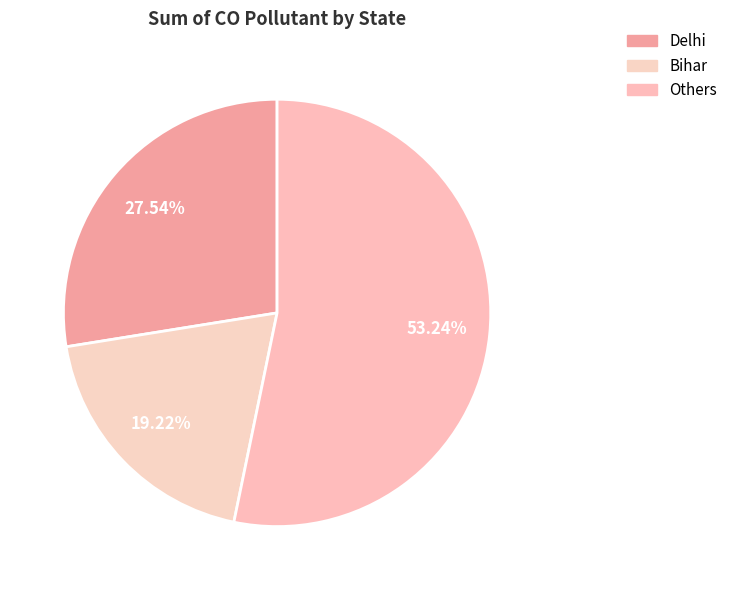

How many slices are in this pie chart?

3